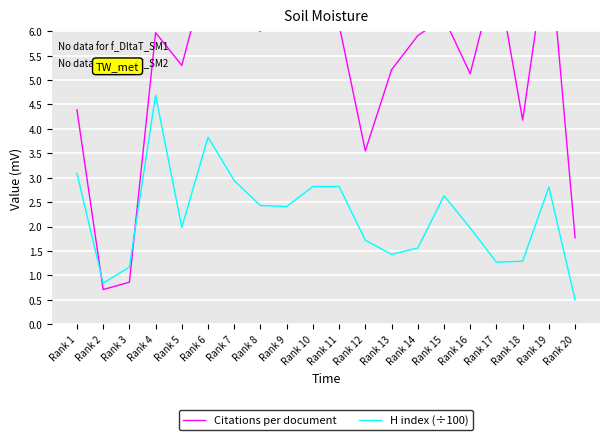

Rank the series by their maximum value, from highest to lowest.

Citations per document, H index (÷100)